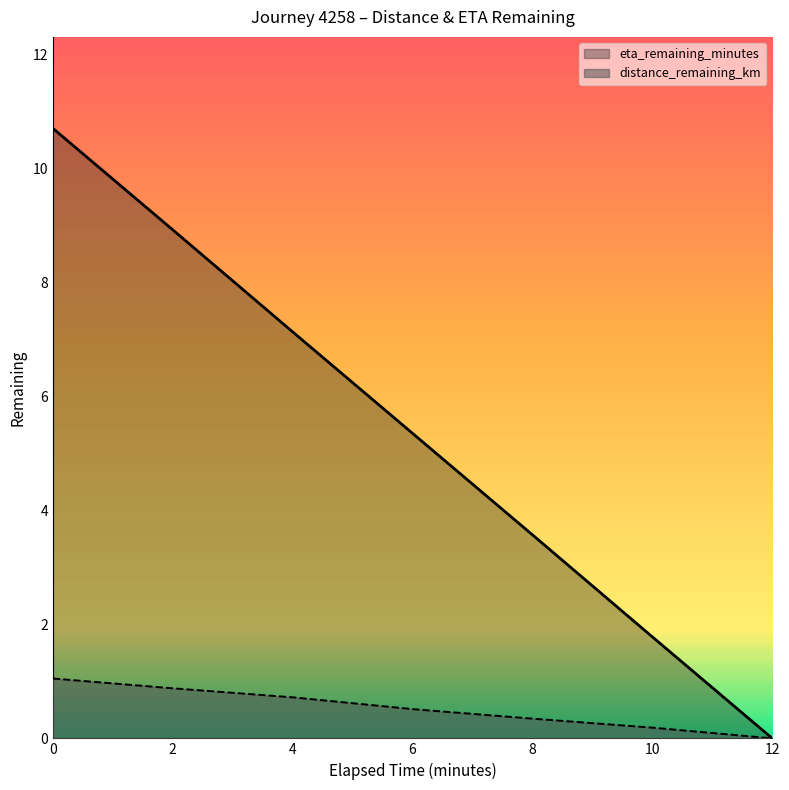

What is the label of the 4th point from the right?

6.0